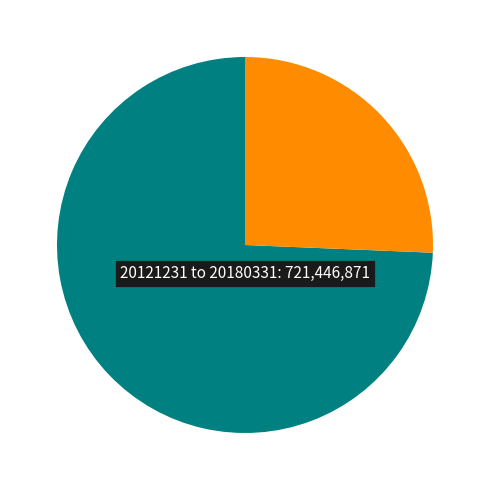

Is there a majority slice in this chart?

Yes